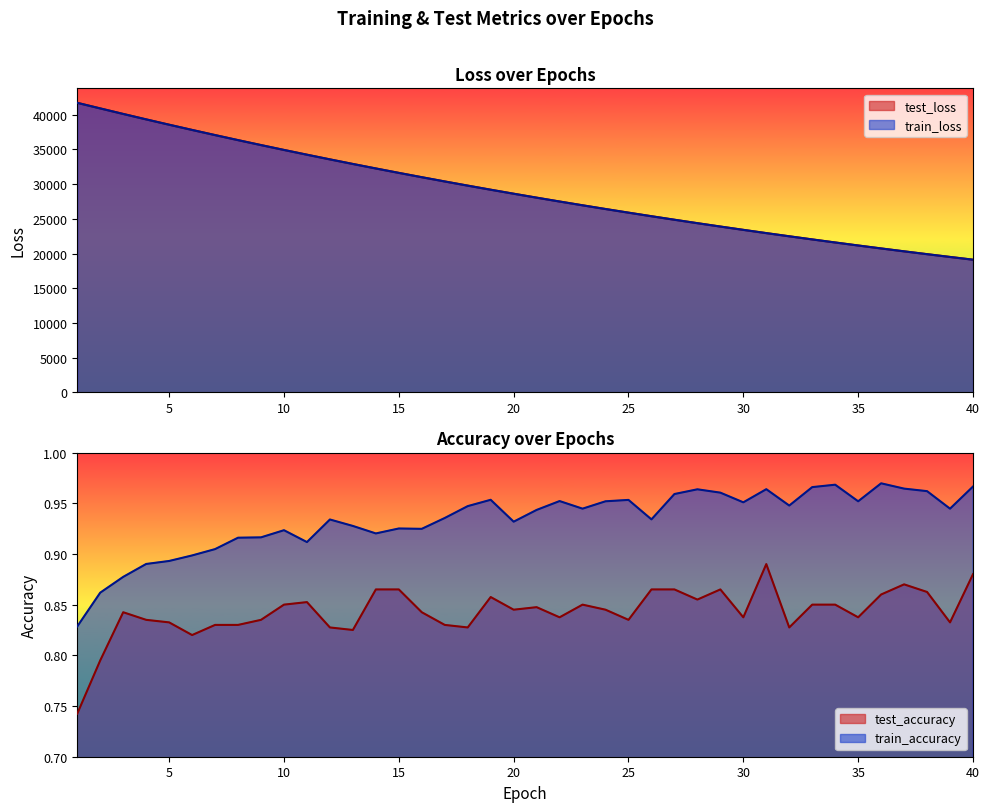

Which series has the largest range (max minus min)?

test_loss